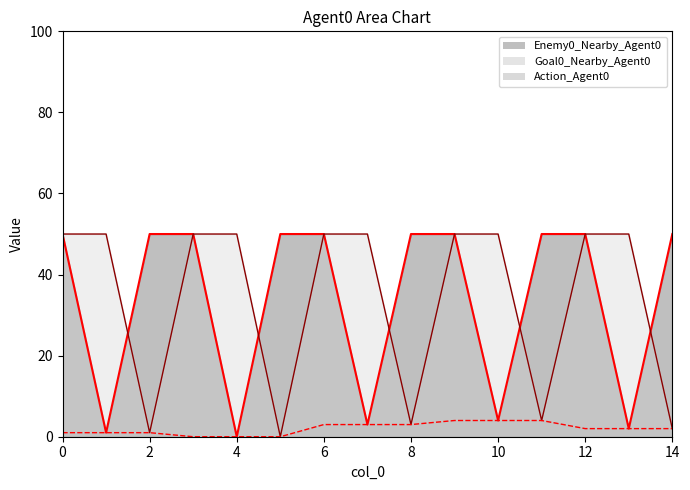

Which series has the widest spread of values?

Enemy0_Nearby_Agent0